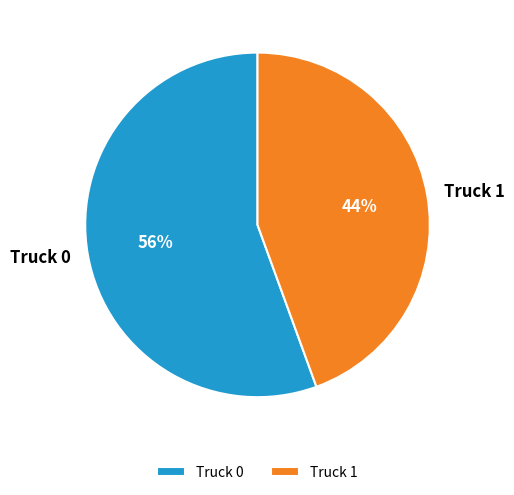

To the nearest percent, what percentage of the pie is Truck 0?

56%